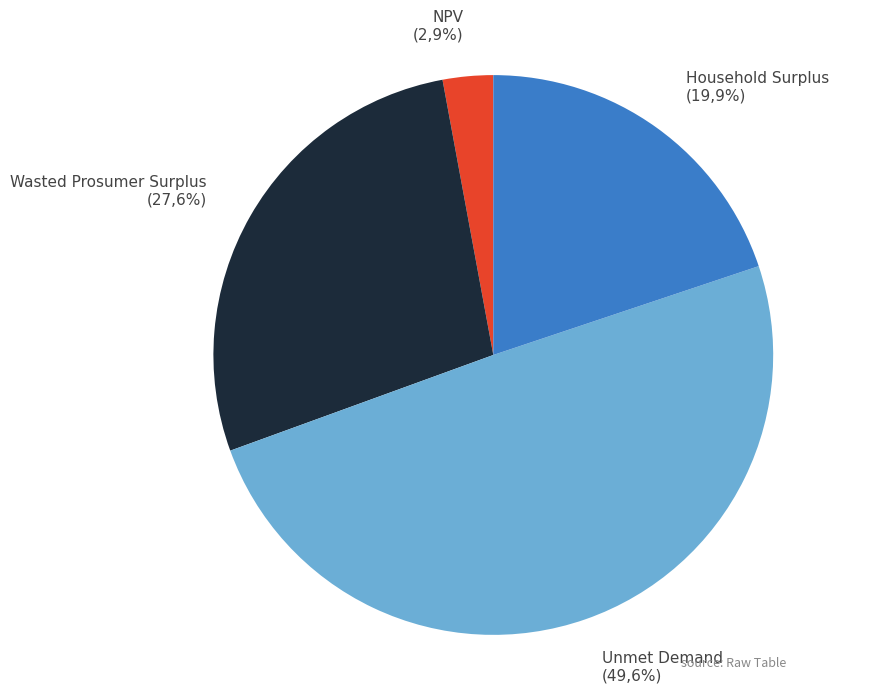

To the nearest percent, what is the combined percentage of Unmet Demand and NPV?

52%